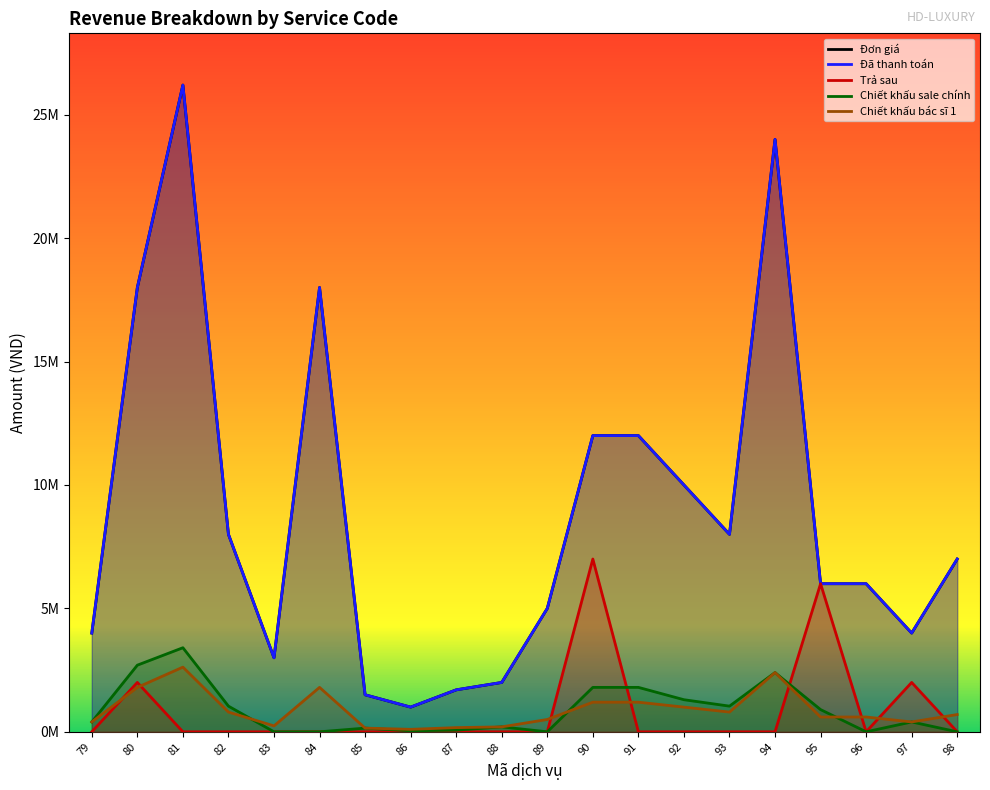

How many categories are shown in the chart?

20